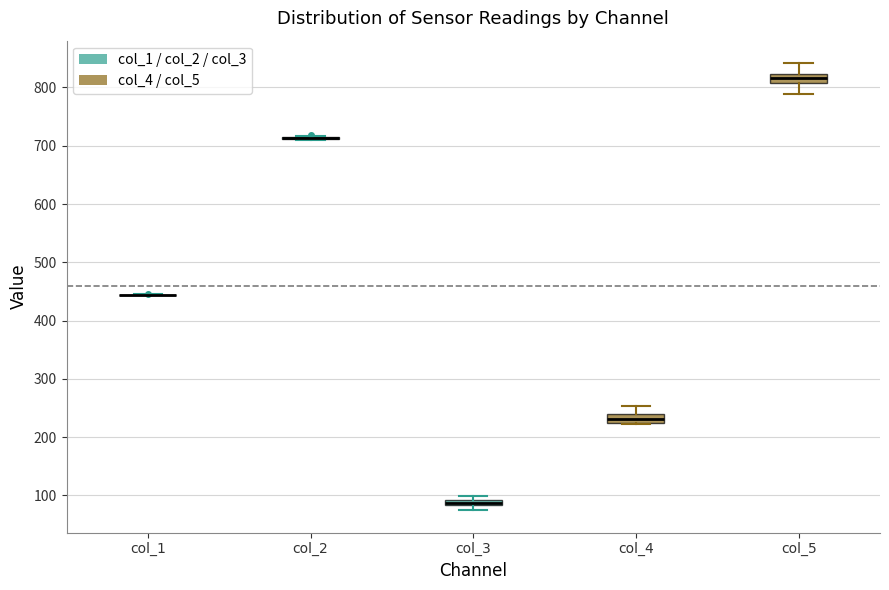

Where does the lower whisker of the box for col_5 end on the y-axis? The values are not printed on the chart, so give them approximately, as read against the axis.

790